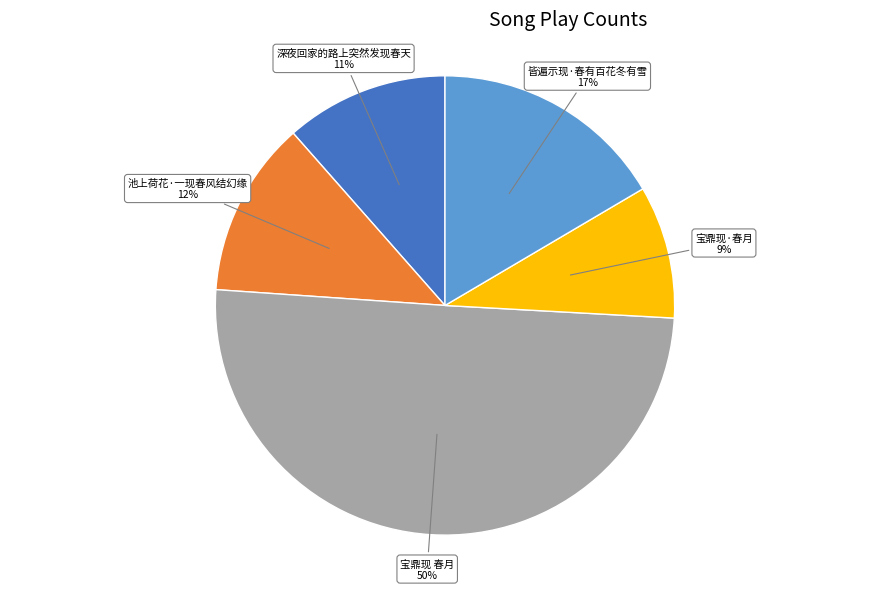

Between 池上荷花·一现春风结幻缘 and 深夜回家的路上突然发现春天, which is larger?

池上荷花·一现春风结幻缘